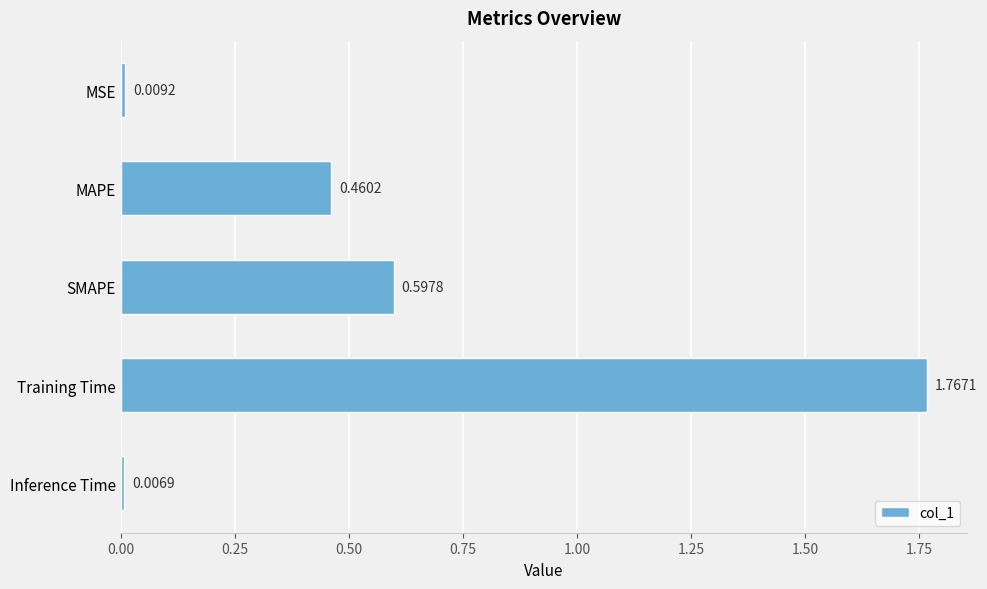

What is the change in value from MSE to MAPE?

+0.5